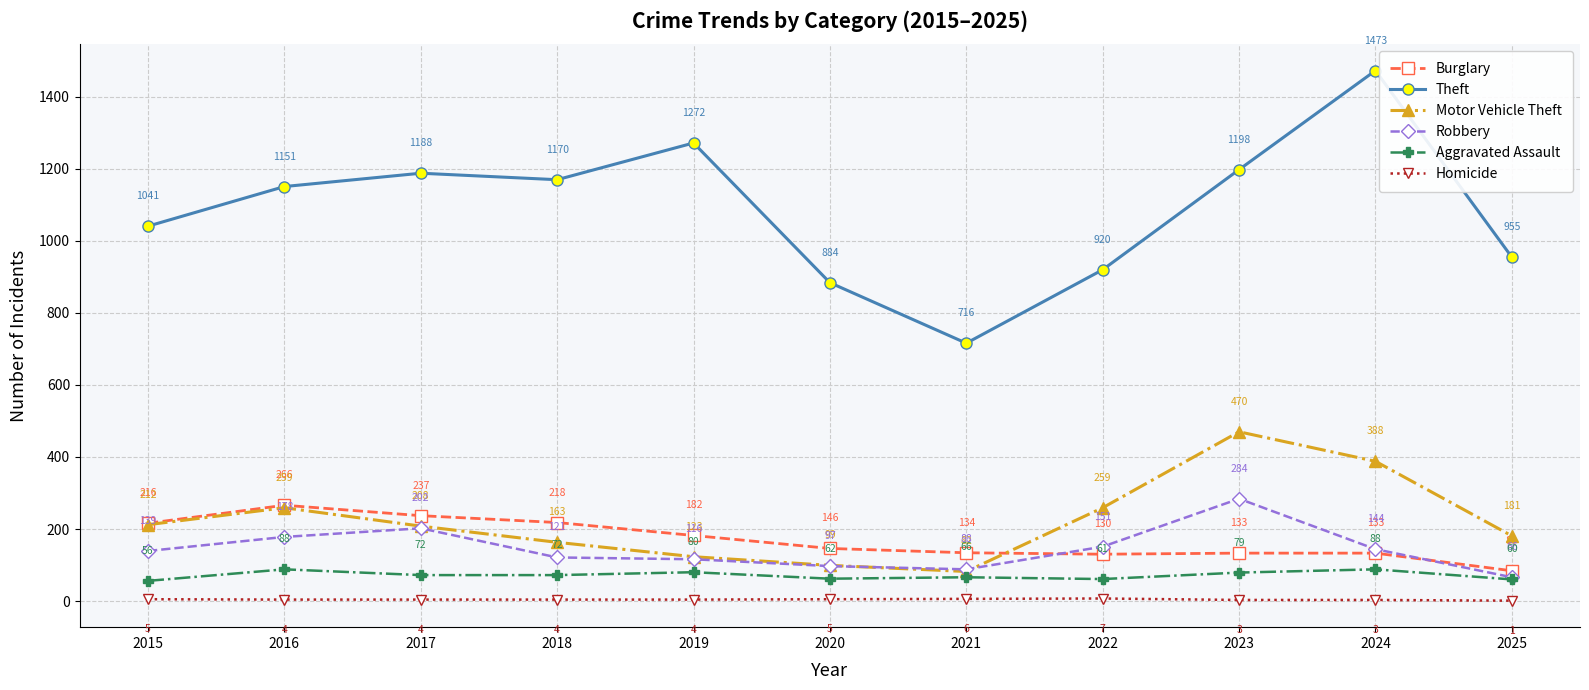

Which series has the largest total across all categories?

Theft